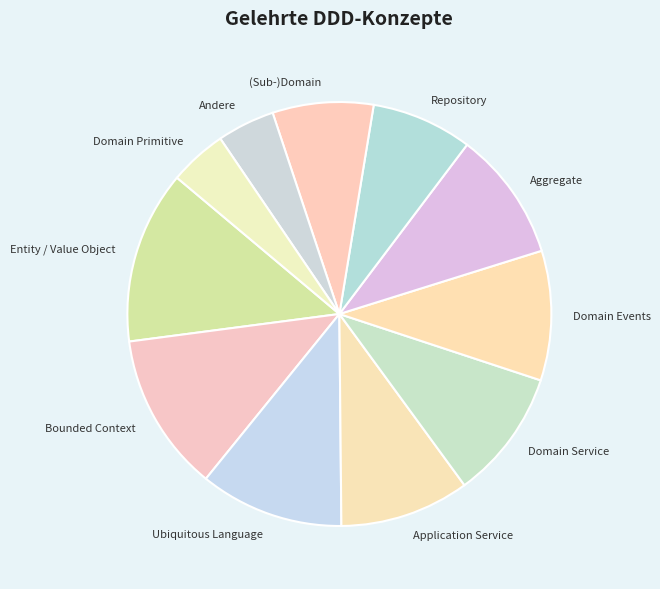

Approximately how many times larger is the value at Ubiquitous Language compared to (Sub-)Domain?

1.4